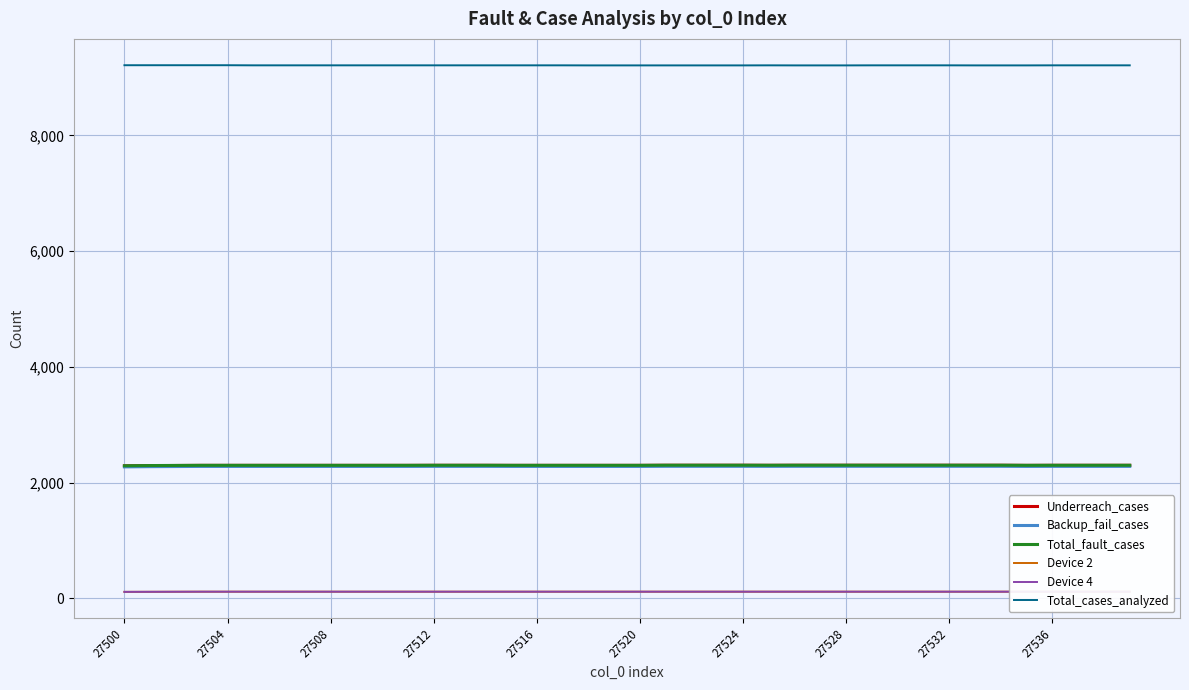

True or false: Total_cases_analyzed and Underreach_cases cross at least once.

False